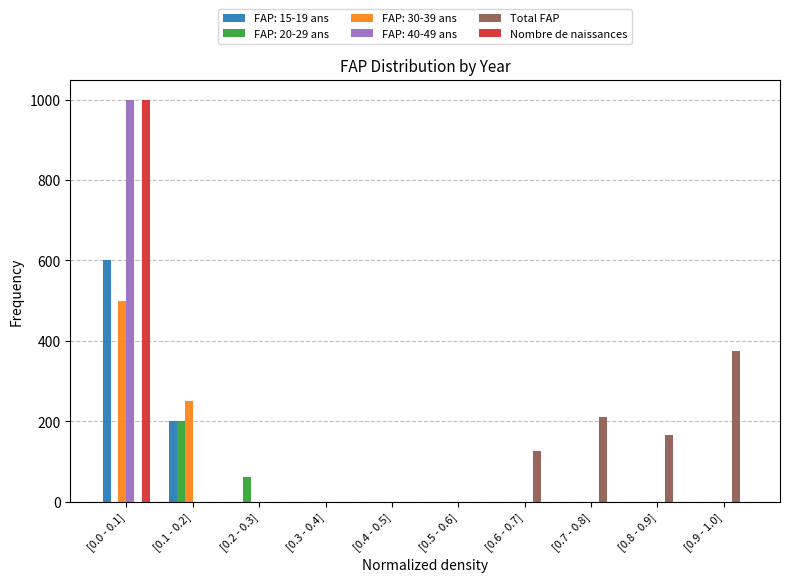

Where is FAP: 20-29 ans nearest to the value 100?

[0.2 - 0.3]